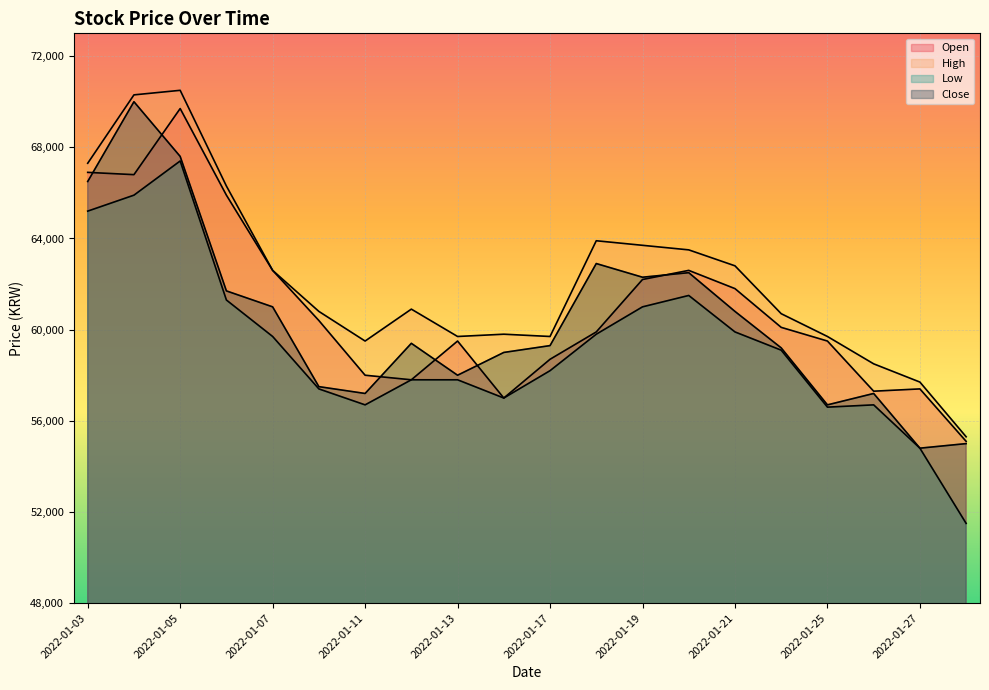

At how many categories does at least one series exceed 68858?

2